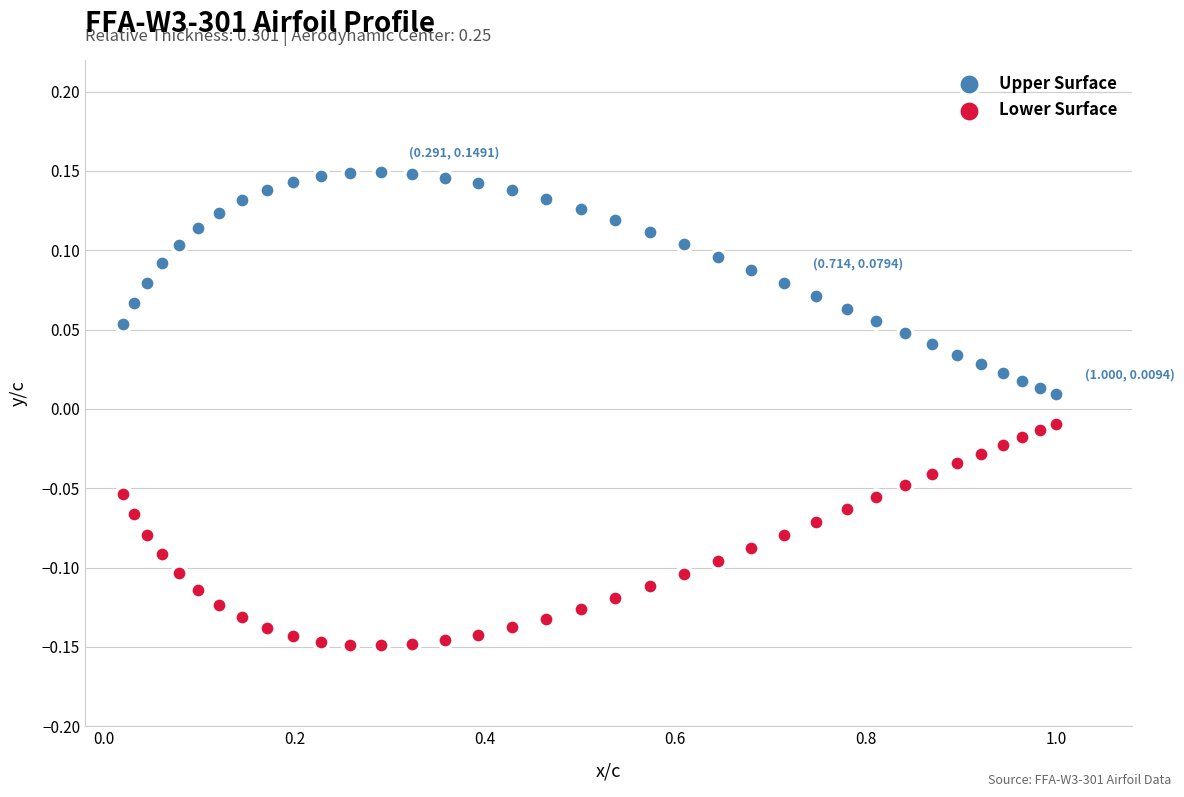

Which series contains the highest Y value?

Upper Surface